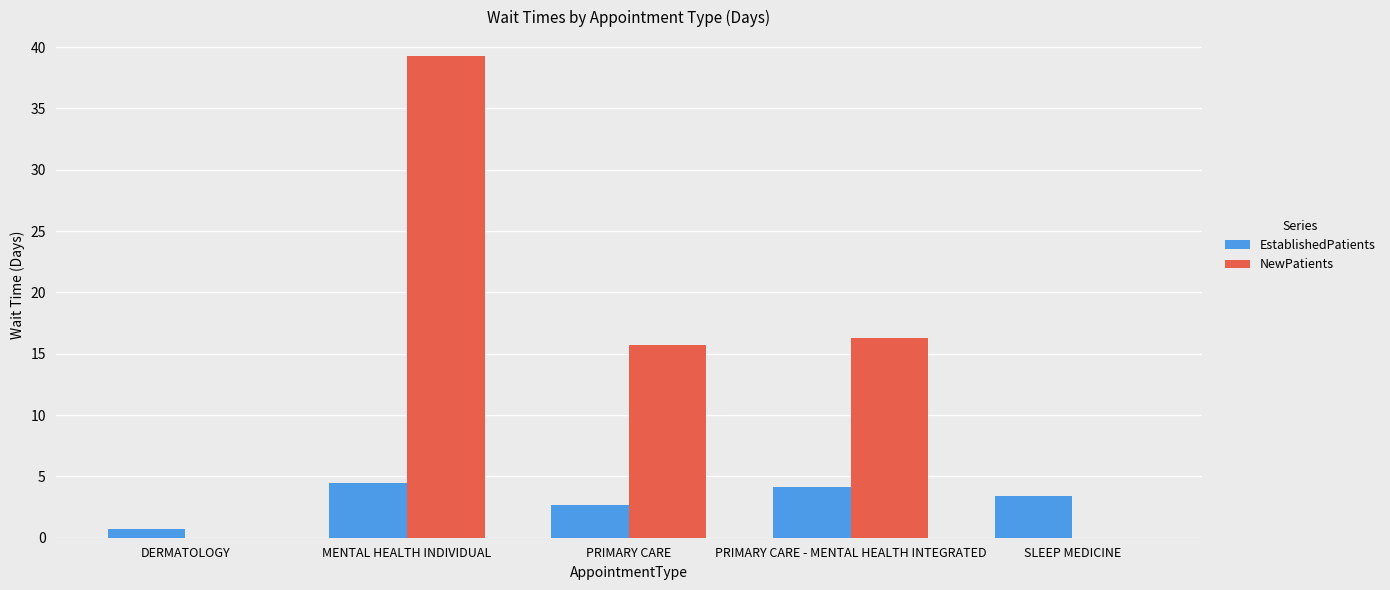

Is the value of NewPatients at MENTAL HEALTH INDIVIDUAL greater than the value of EstablishedPatients at SLEEP MEDICINE?

Yes